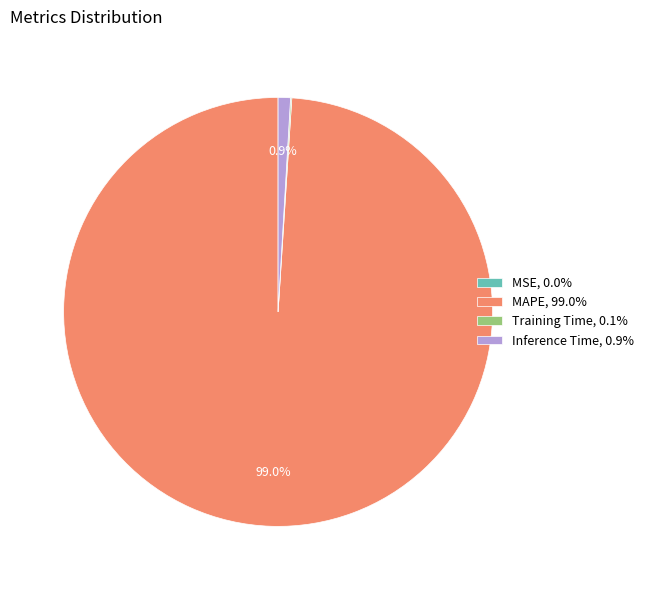

What percentage is NOT represented by MAPE, 99.0%?

1.0%